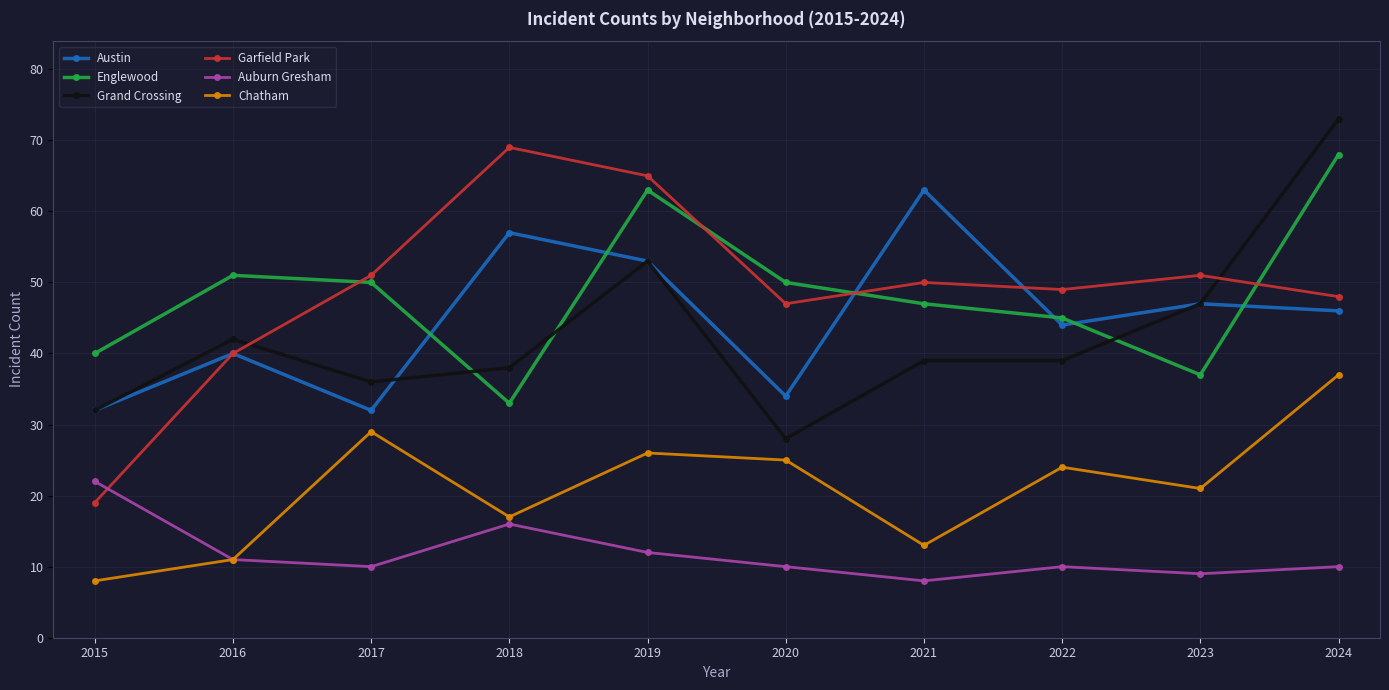

Is the value of Austin at 2018 greater than the value of Grand Crossing at 2016?

Yes